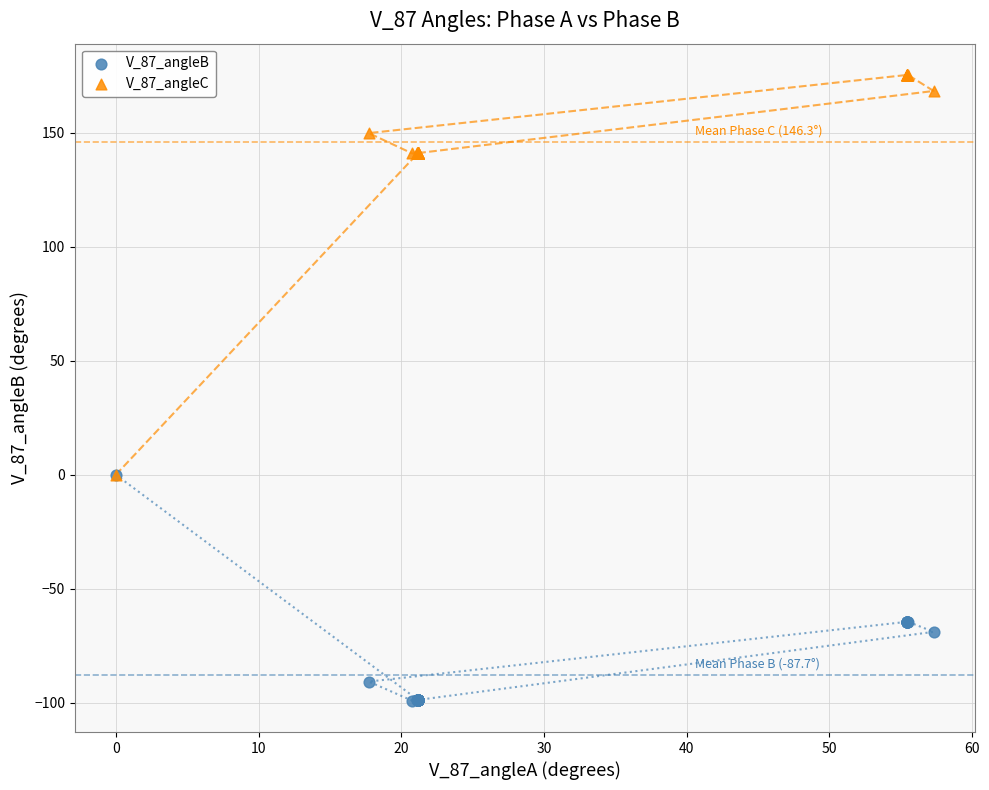

What are all the series names shown in the legend?

V_87_angleB, V_87_angleC